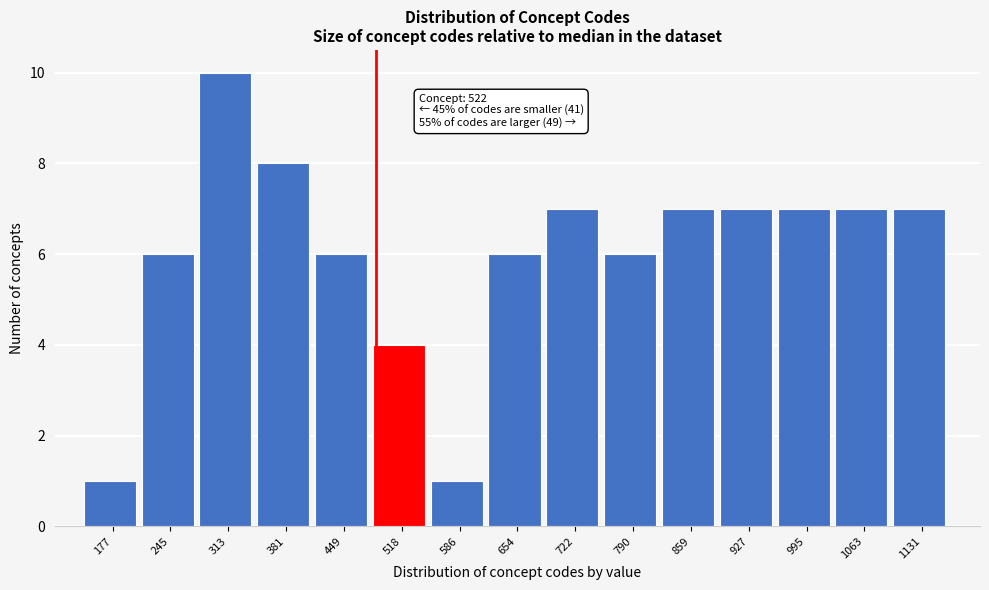

Reading left to right, extract all data points from this chart.

1	6	10	8	6	4	1	6	7	6	7	7	7	7	7